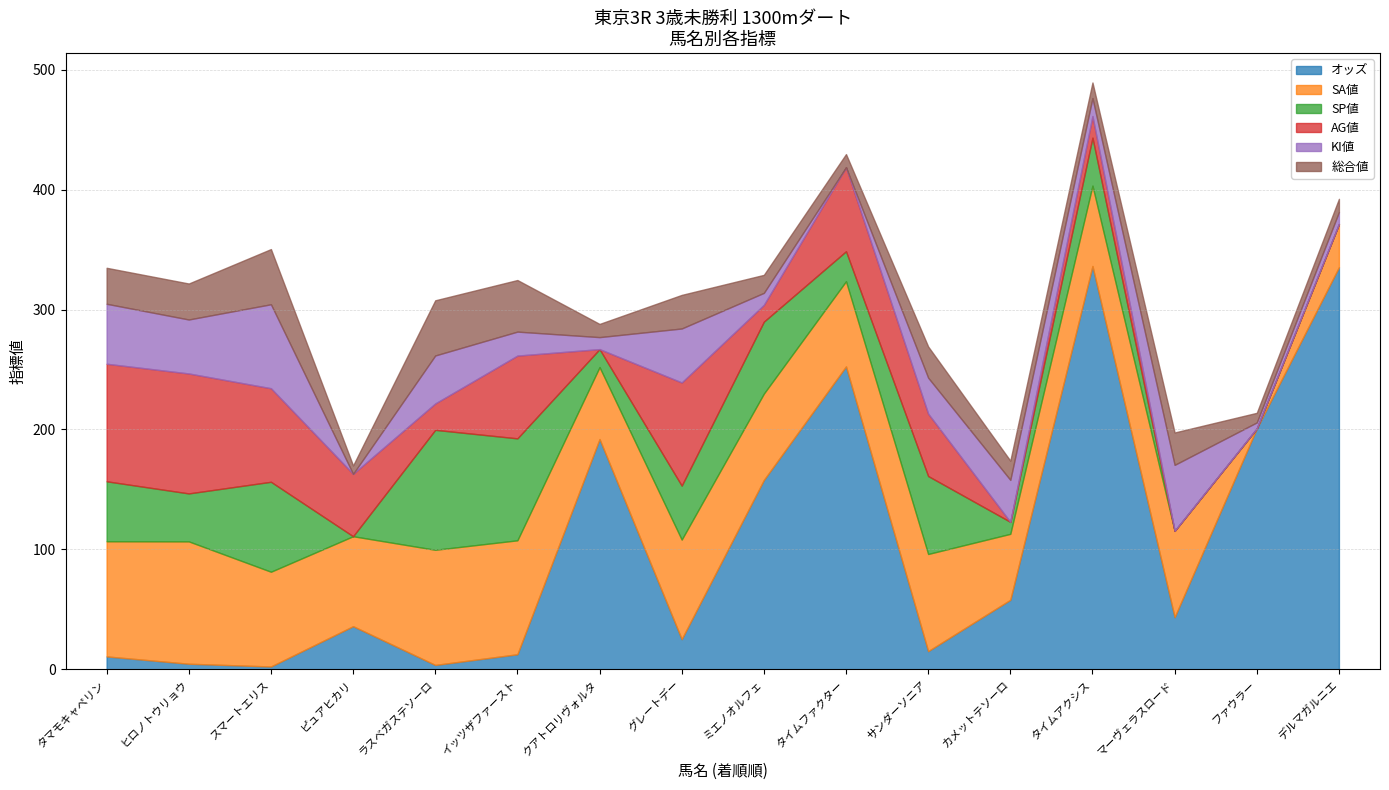

True or false: SP値 and 総合値 intersect in this chart.

True